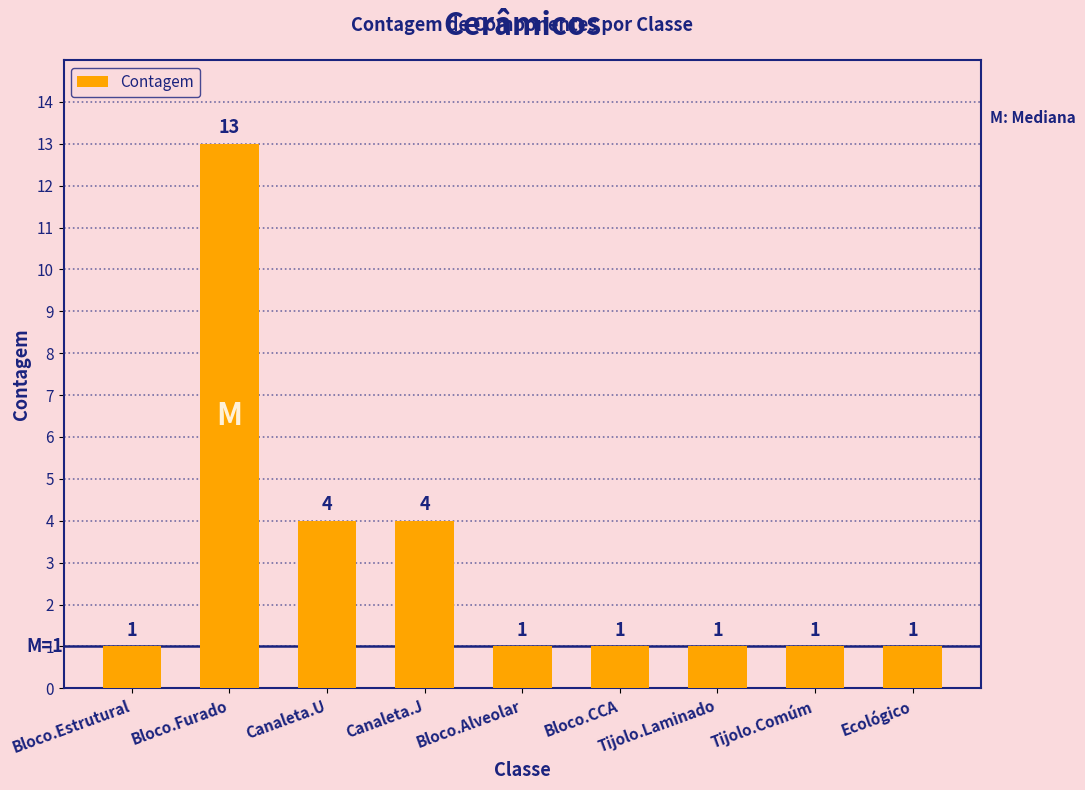

Are the bars grouped side by side (vs. stacked)?

No